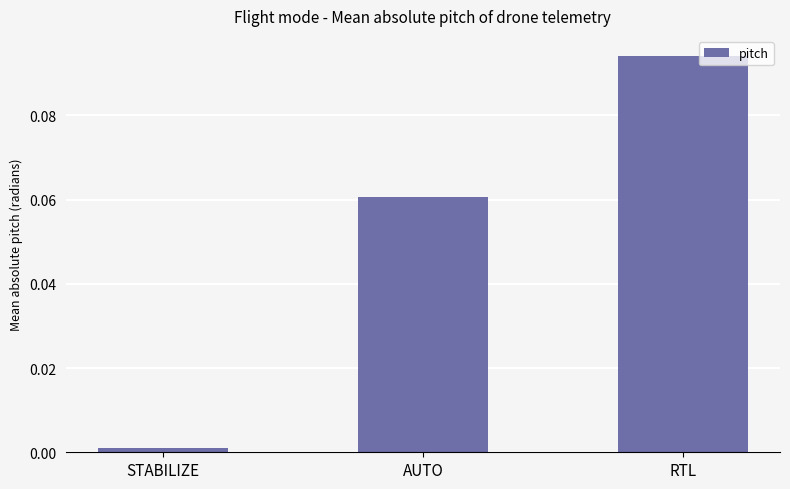

Which category has the highest value across all series?

RTL